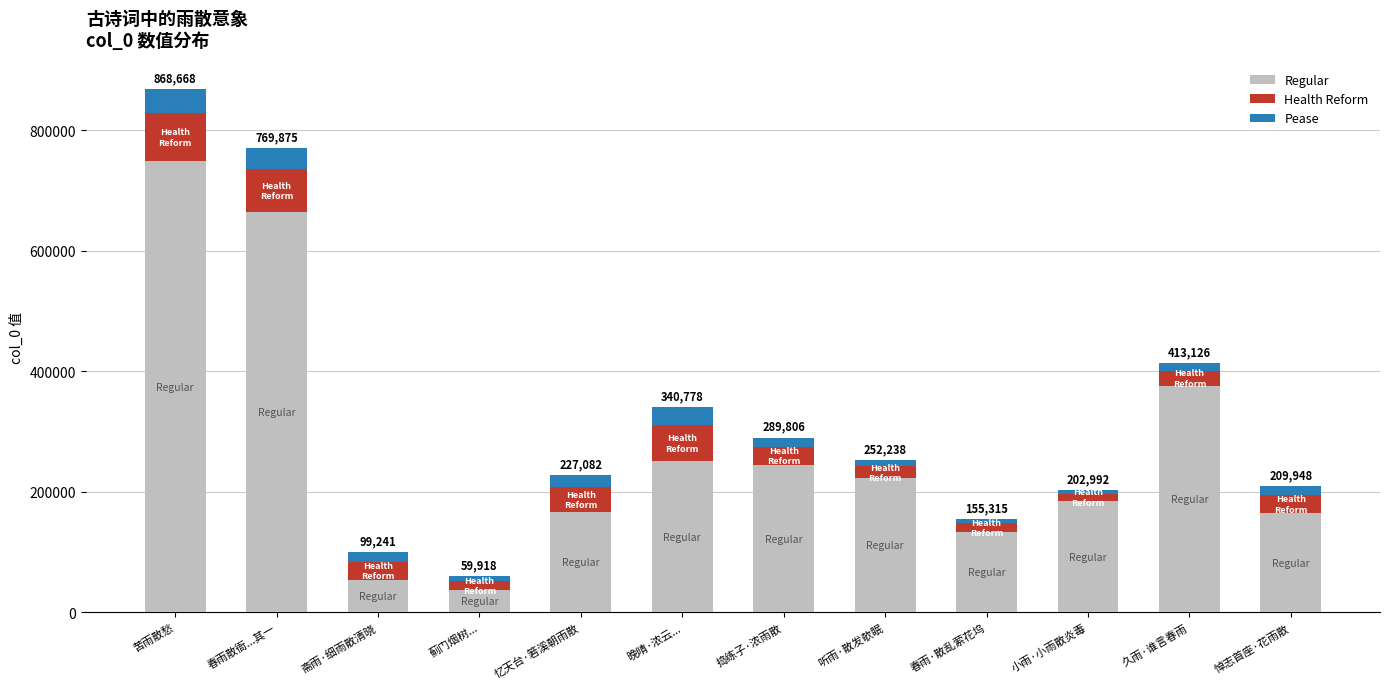

How many data points in Regular are less than 222238?

6